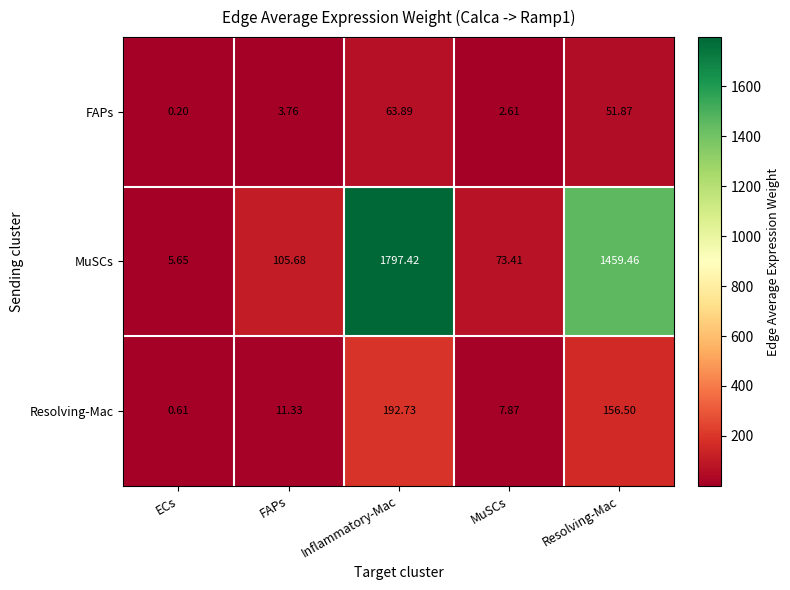

Which category has the highest value across all series?

Inflammatory-Mac